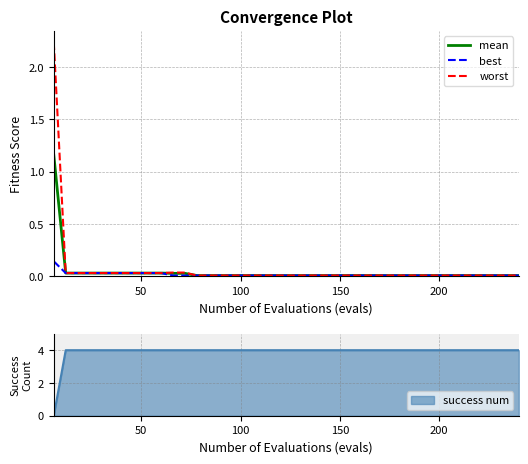

What is the maximum value for success num?

4